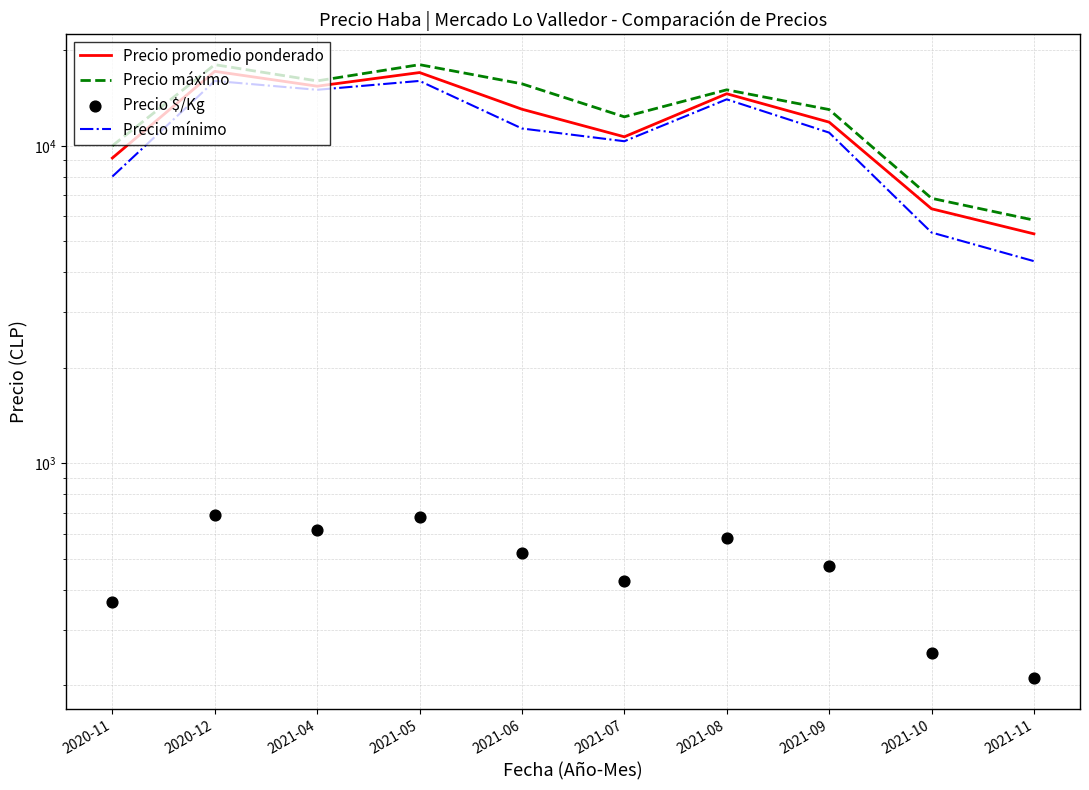

At which category is the sum across all series the highest?

2020-12